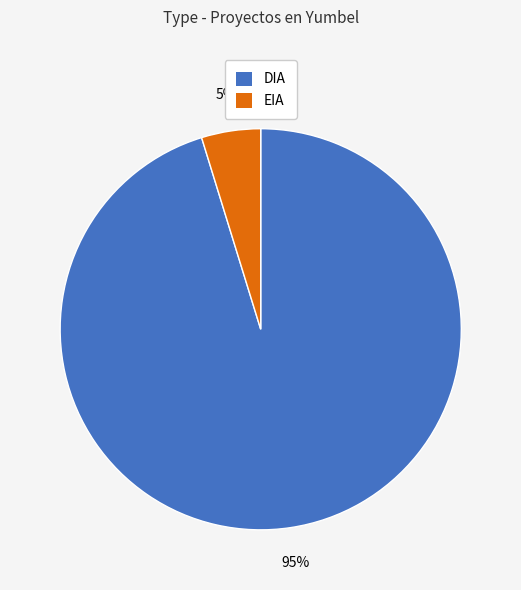

How many slices are in this pie chart?

2